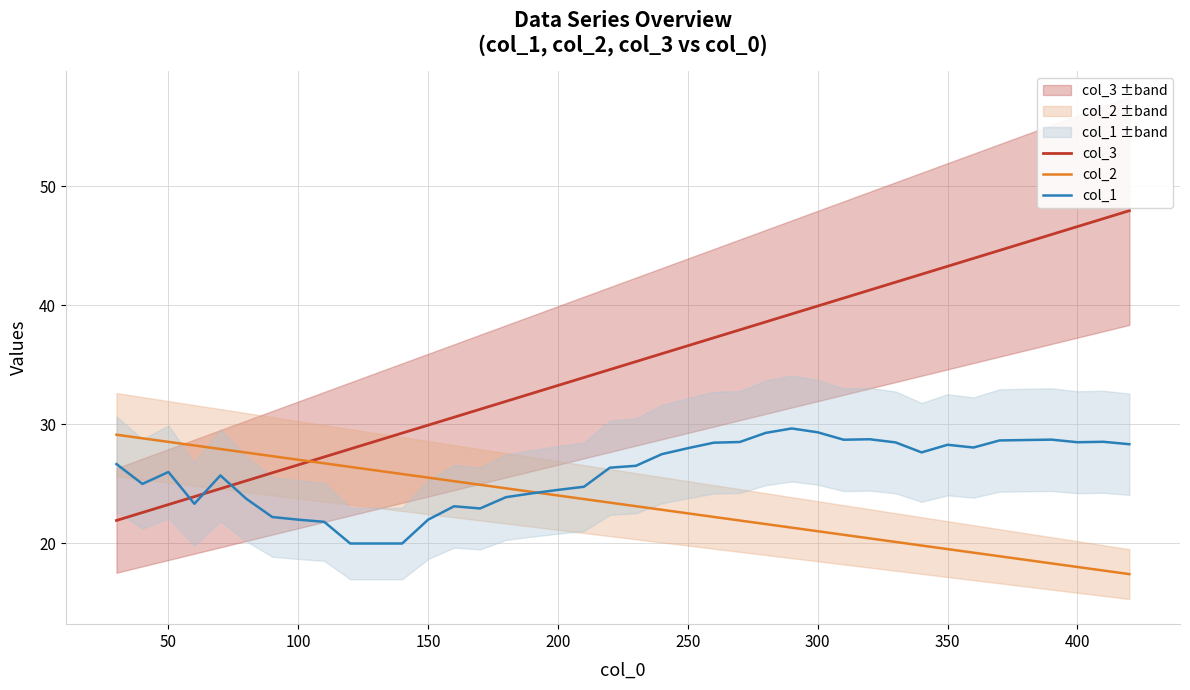

What is the highest value of the col_2 series?

29.1